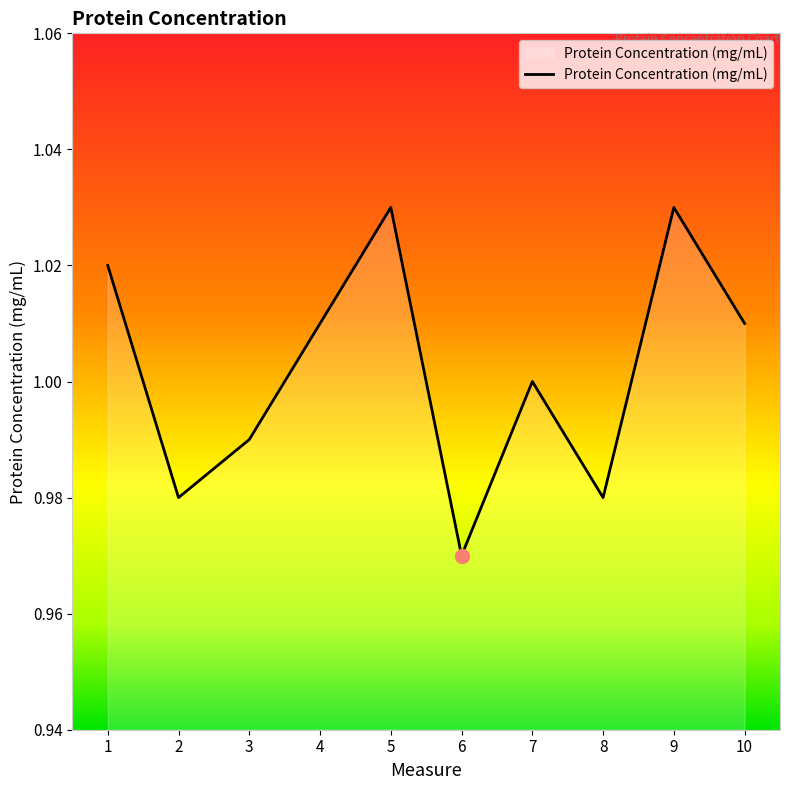

The chart shows a value of 1.0 at 6. True or false?

True